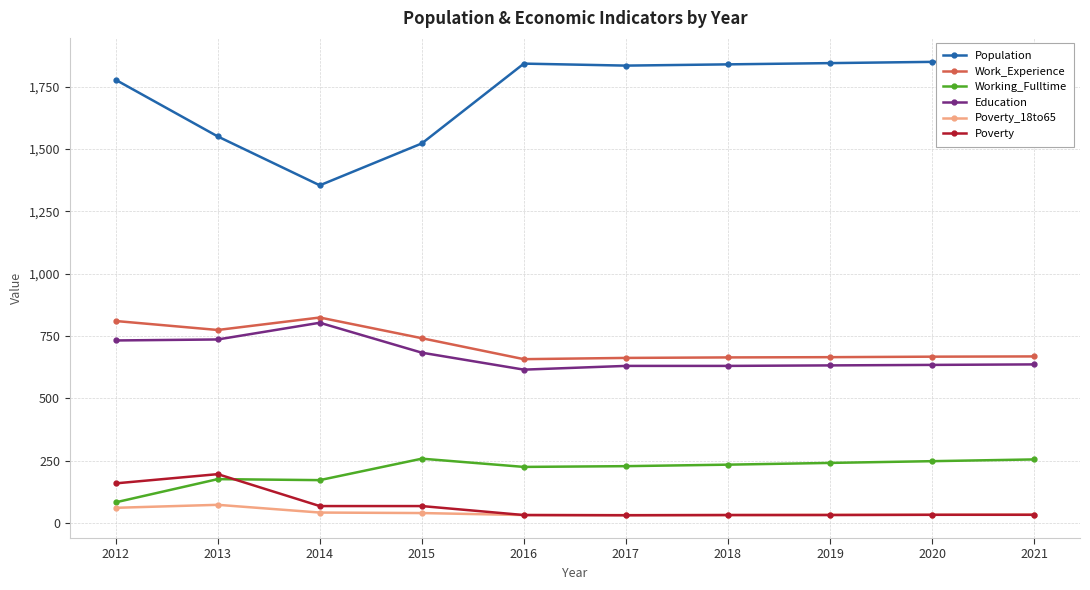

True or false: Poverty has a value of 31 at 2017.

True